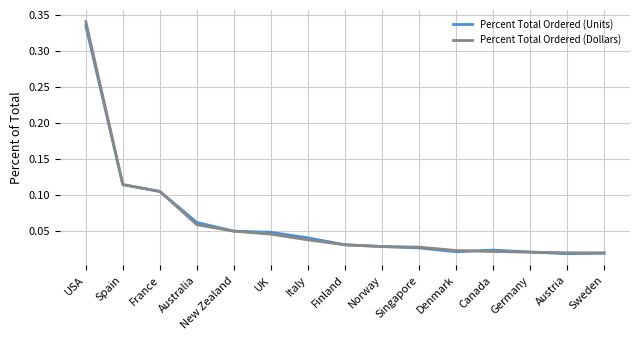

Which category has the highest value across all series?

USA